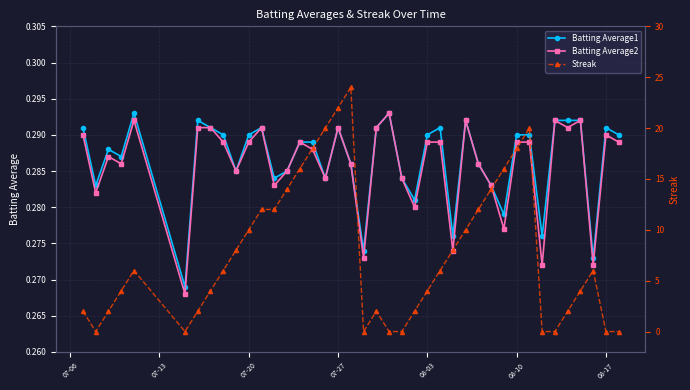

What is the sum of all Streak values?

306.0